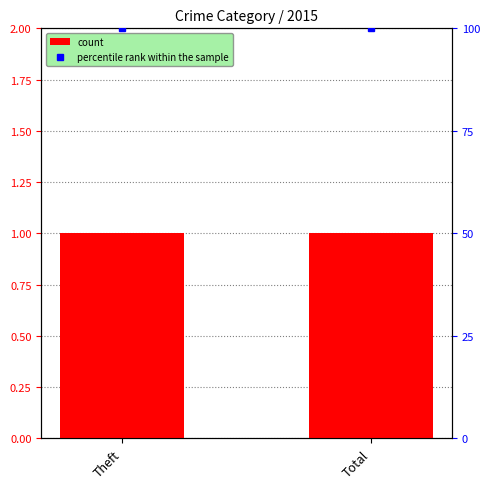

Which series has the largest range (max minus min)?

count